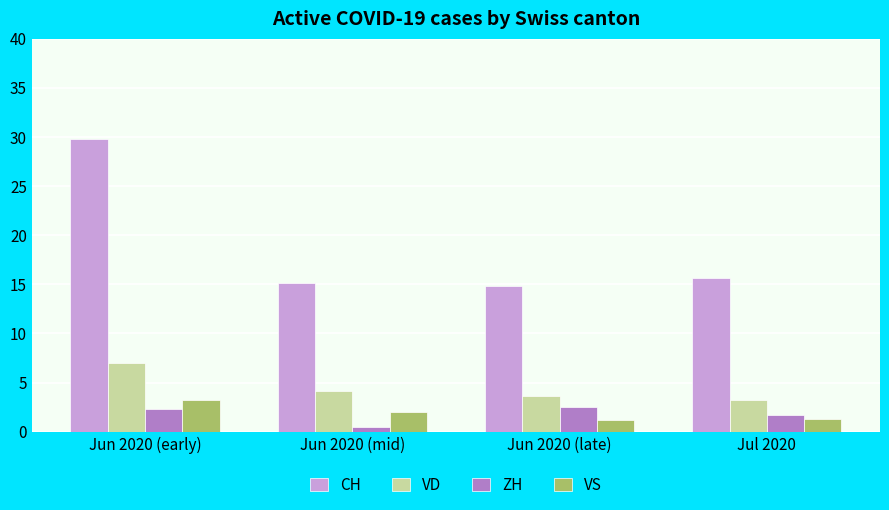

At which category is the sum across all series the highest?

Jun 2020 (early)